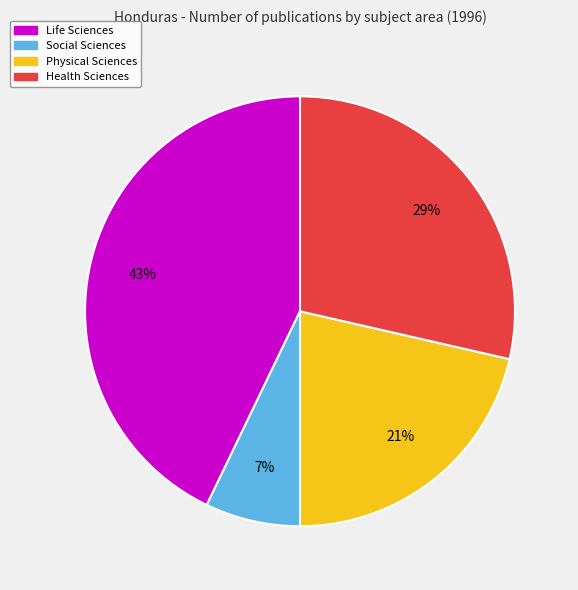

To the nearest percent, what is the average slice percentage?

25%